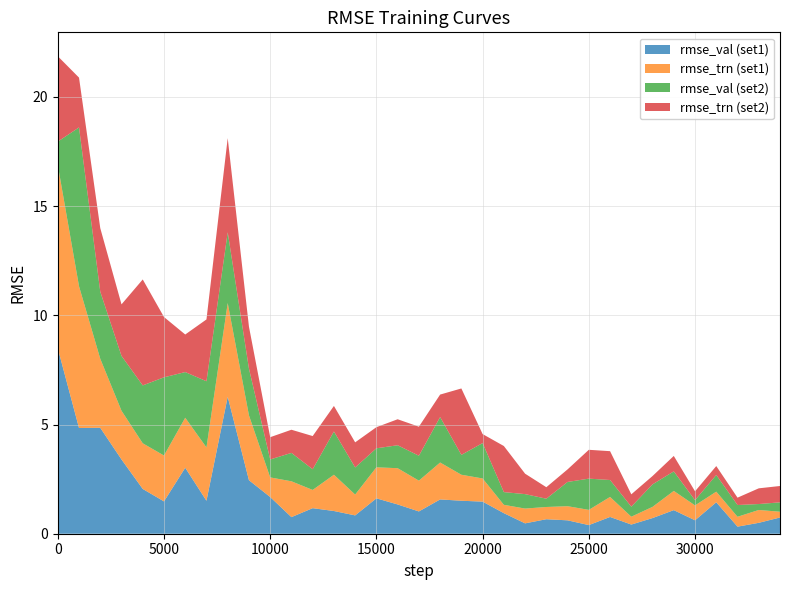

Reading left to right, list all the values displayed in this chart.

rmse_val (set1): 0=8.5	1000=4.8	2000=4.8	3000=3.4	4000=2.0	5000=1.5	6000=3.0	7000=1.5	8000=6.3	9000=2.5	10000=1.7	11000=0.8	12000=1.2	13000=1.0	14000=0.8	15000=1.6	16000=1.3	17000=1.0	18000=1.6	19000=1.5	20000=1.5	21000=0.9	22000=0.5	23000=0.7	24000=0.6	25000=0.4	26000=0.8	27000=0.4	28000=0.7	29000=1.1	30000=0.6	31000=1.4	32000=0.3	33000=0.5	34000=0.7
rmse_trn (set1): 0=8.4	1000=6.5	2000=3.2	3000=2.2	4000=2.1	5000=2.1	6000=2.3	7000=2.4	8000=4.3	9000=3.0	10000=0.9	11000=1.6	12000=0.8	13000=1.7	14000=1.0	15000=1.4	16000=1.7	17000=1.4	18000=1.7	19000=1.2	20000=1.1	21000=0.4	22000=0.7	23000=0.6	24000=0.6	25000=0.7	26000=0.9	27000=0.4	28000=0.5	29000=0.9	30000=0.7	31000=0.5	32000=0.5	33000=0.6	34000=0.3
rmse_val (set2): 0=1.1	1000=7.3	2000=3.1	3000=2.5	4000=2.6	5000=3.6	6000=2.1	7000=3.0	8000=3.2	9000=2.1	10000=0.8	11000=1.3	12000=0.9	13000=2.0	14000=1.2	15000=0.9	16000=1.1	17000=1.1	18000=2.1	19000=0.9	20000=1.6	21000=0.6	22000=0.7	23000=0.4	24000=1.1	25000=1.4	26000=0.8	27000=0.5	28000=1.0	29000=0.9	30000=0.2	31000=0.8	32000=0.5	33000=0.3	34000=0.4
rmse_trn (set2): 0=3.9	1000=2.3	2000=2.9	3000=2.4	4000=4.8	5000=2.8	6000=1.7	7000=2.8	8000=4.3	9000=1.9	10000=1.0	11000=1.1	12000=1.5	13000=1.2	14000=1.1	15000=1.0	16000=1.2	17000=1.3	18000=1.0	19000=3.0	20000=0.4	21000=2.1	22000=0.9	23000=0.5	24000=0.6	25000=1.3	26000=1.3	27000=0.6	28000=0.4	29000=0.7	30000=0.4	31000=0.4	32000=0.3	33000=0.7	34000=0.7